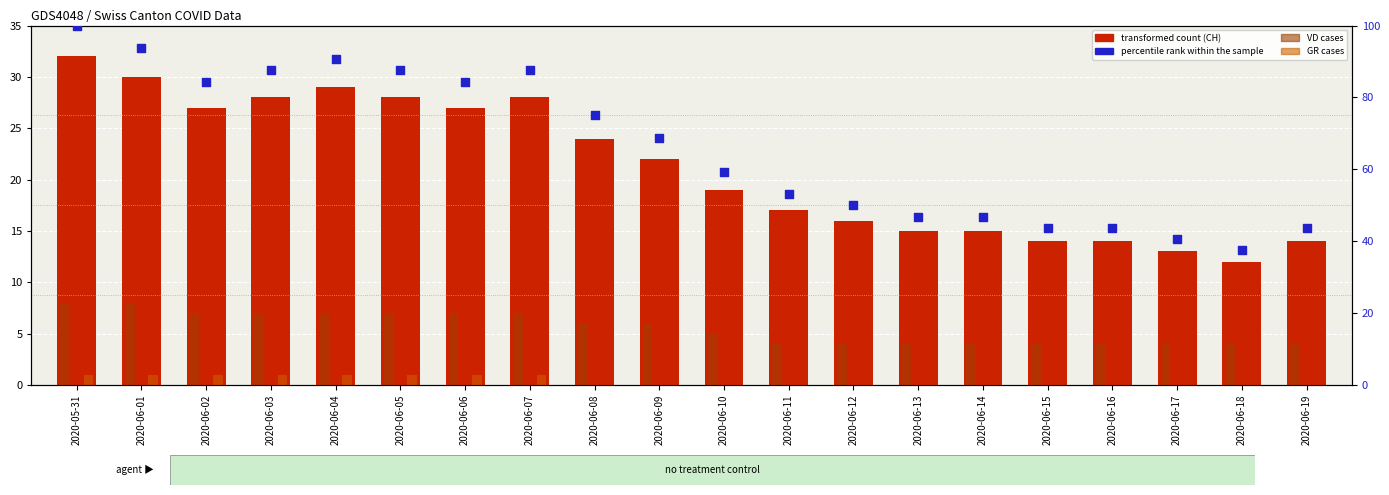

At how many categories does at least one series exceed 31?

20